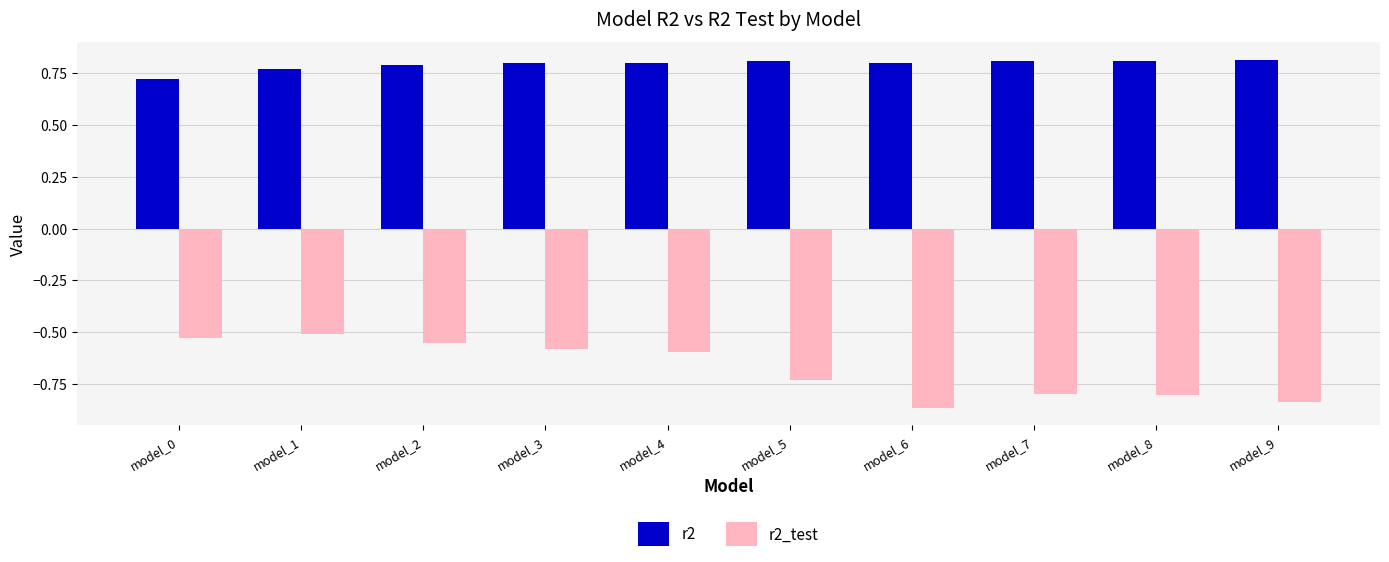

Which series has the widest spread of values?

r2_test